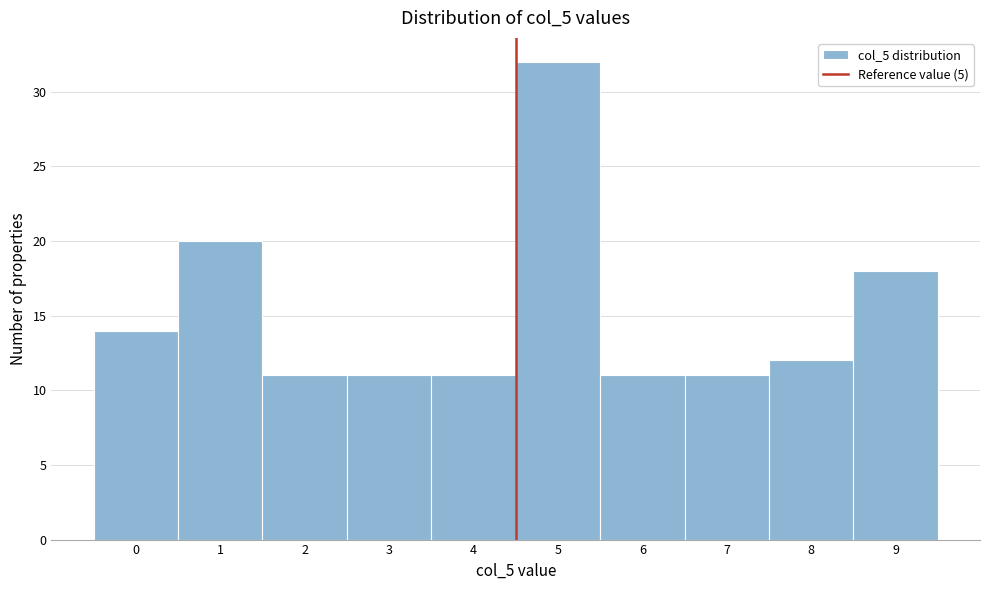

Reading right to left, list all the values displayed in this chart.

9=18	8=12	7=11	6=11	5=32	4=11	3=11	2=11	1=20	0=14